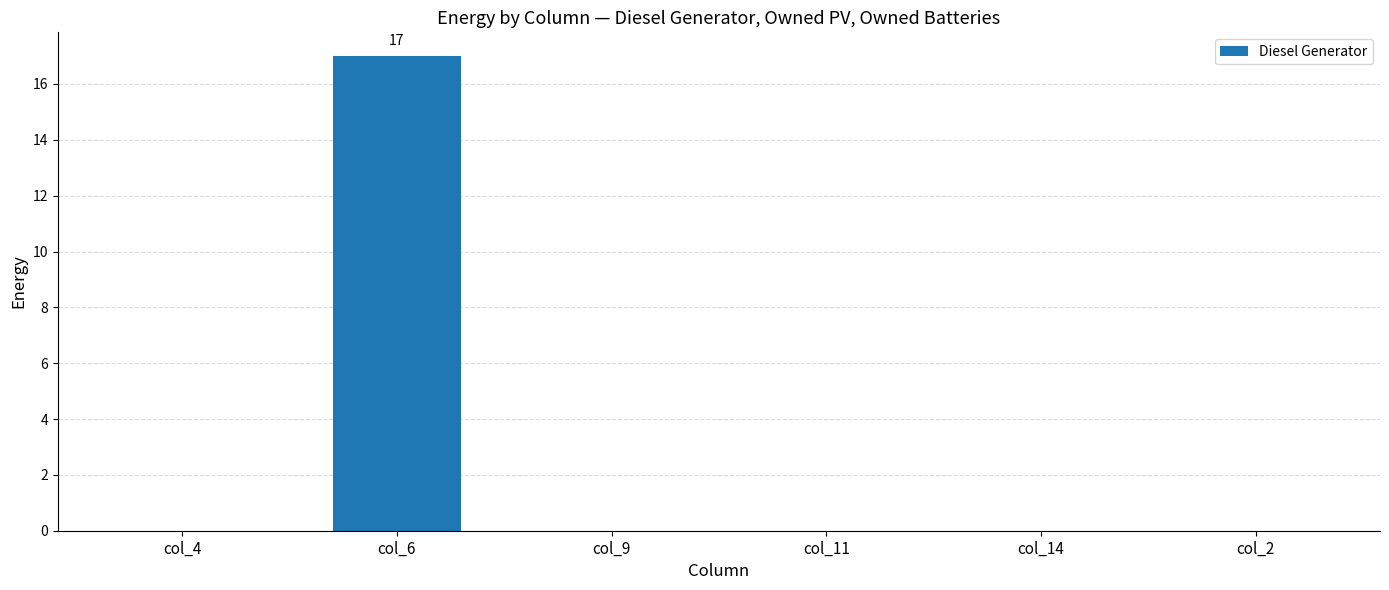

The chart shows a value of 0 at col_2. True or false?

True